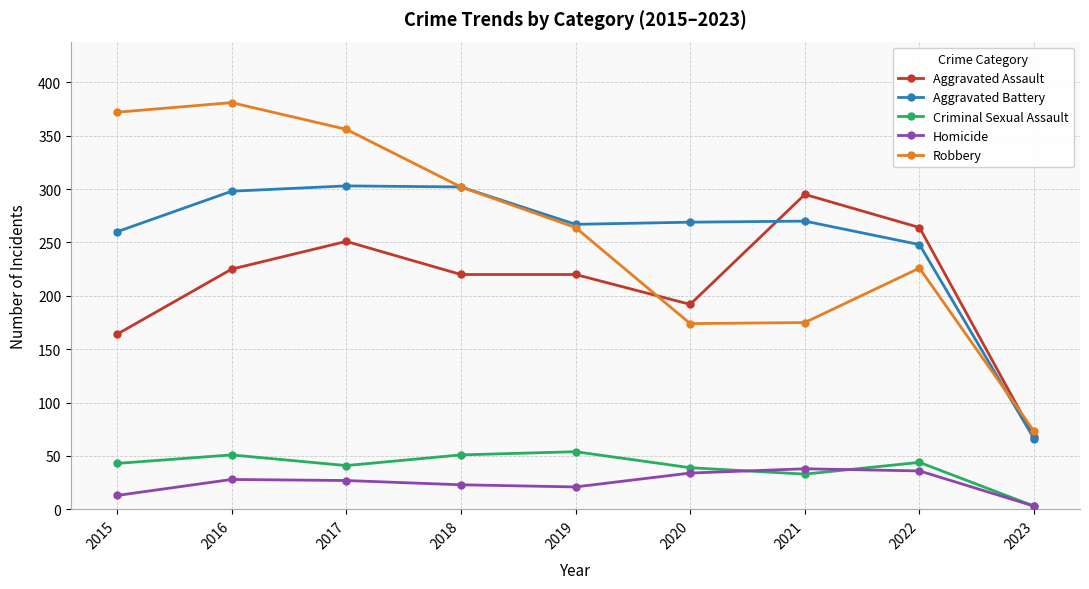

What is the sum of the Robbery values at 2019 and 2018?

566